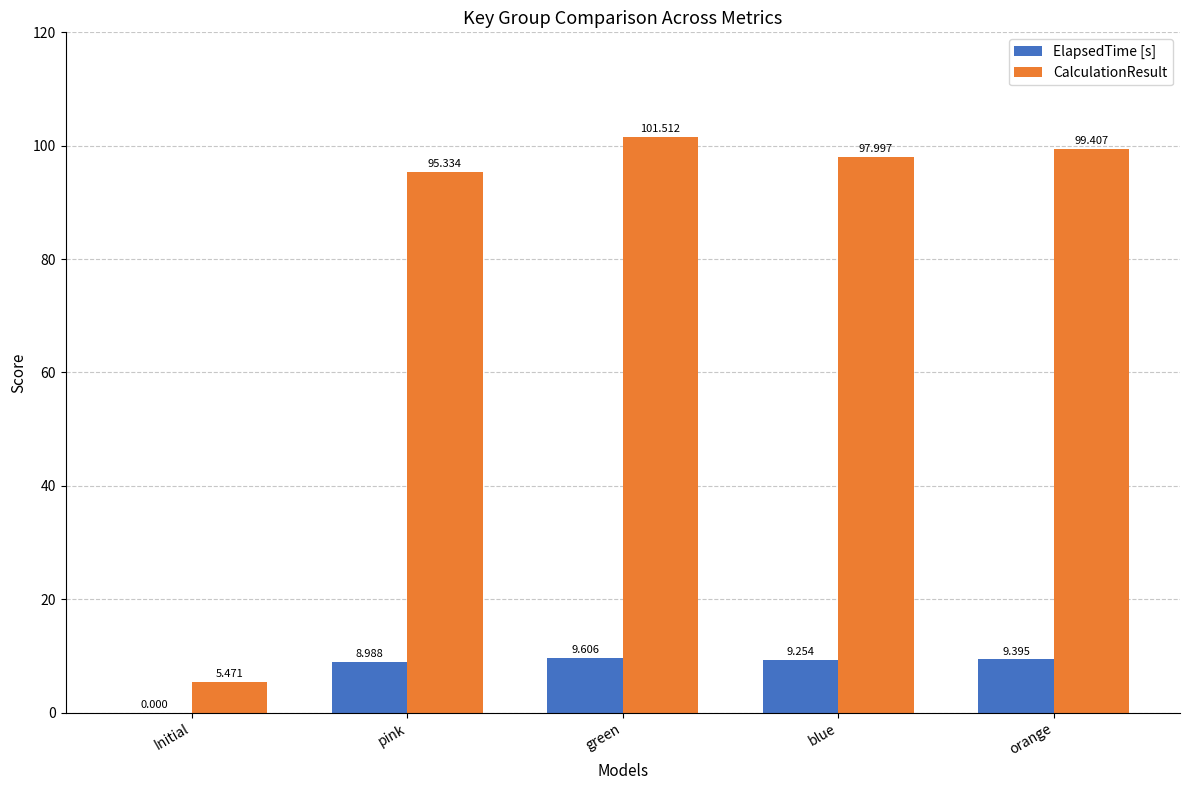

At which label does ElapsedTime [s] first exceed 9?

green